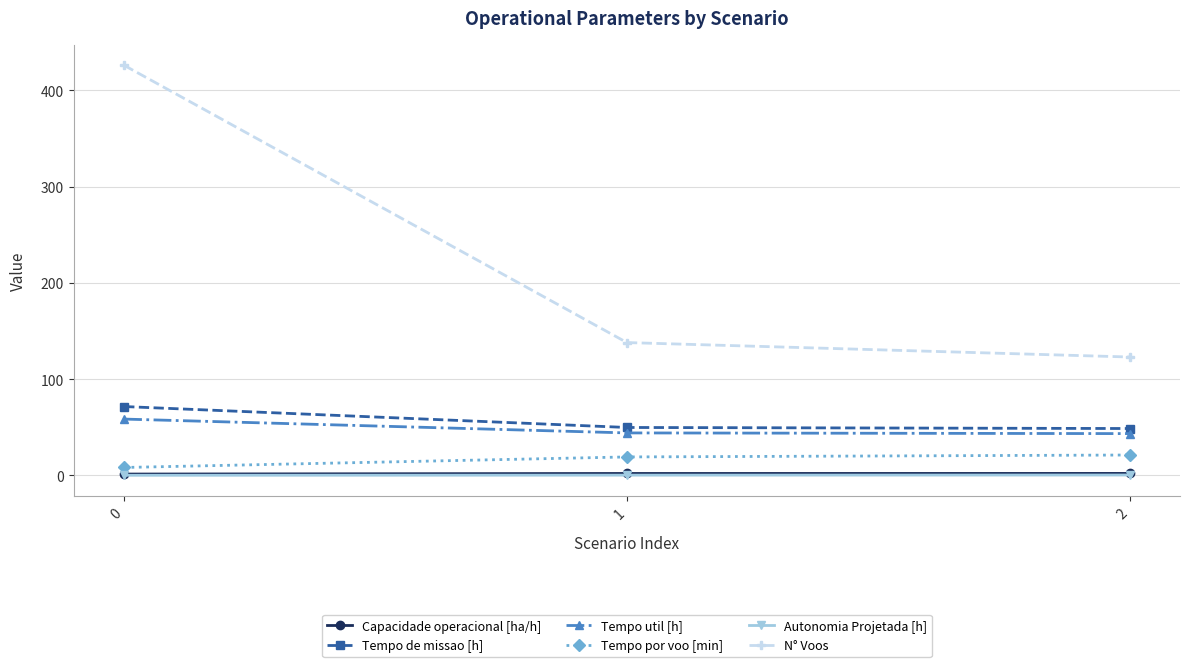

What is the minimum value for Tempo util [h]?

43.4